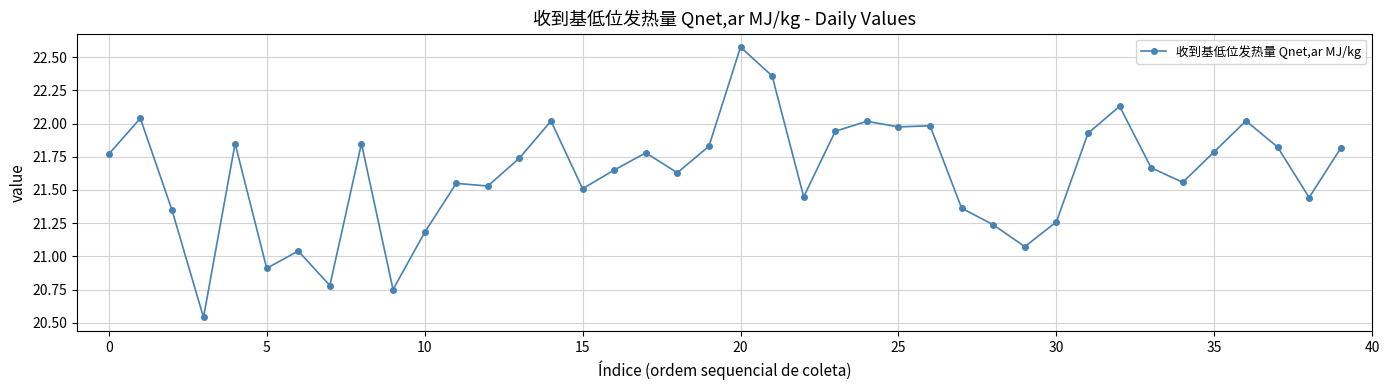

What is the difference between the second highest and minimum values?

1.8